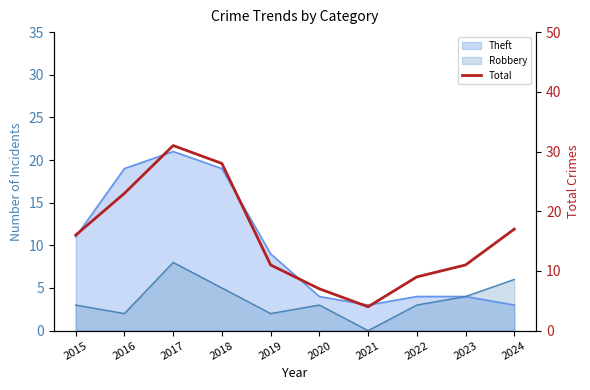

What is the approximate value at 2020?

7